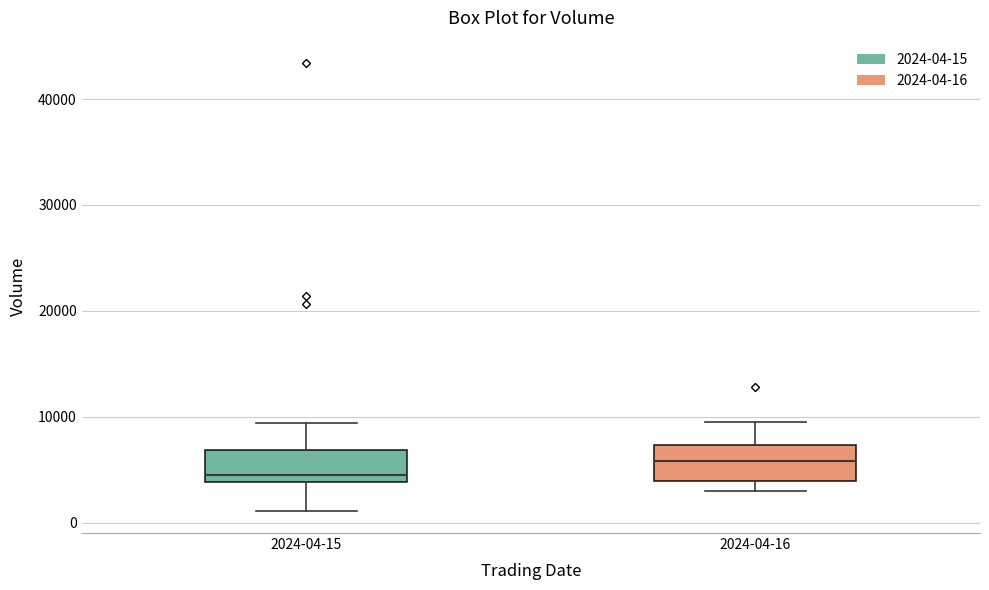

Where is the lower edge of the box for 2024-04-16 on the y-axis? The values are not printed on the chart, so give them approximately, as read against the axis.

4000